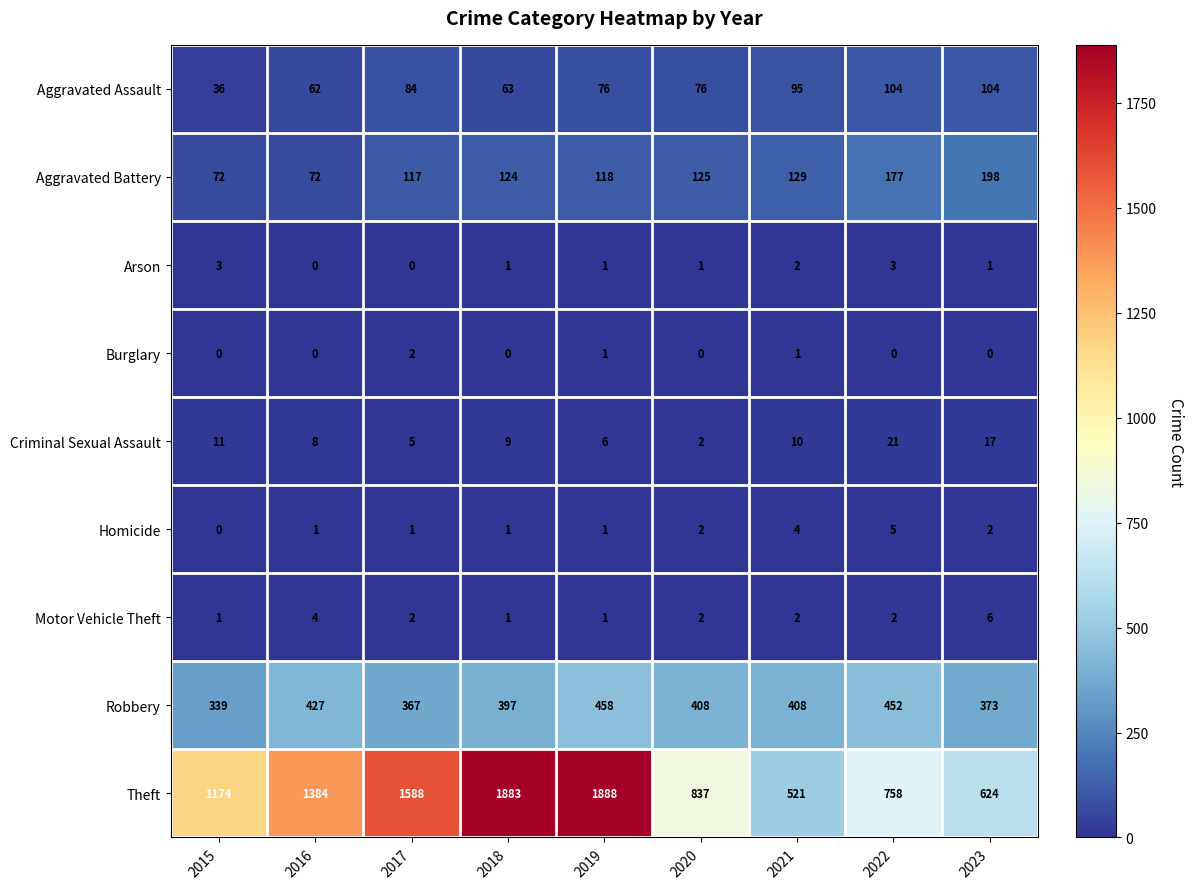

Is it true that Aggravated Battery equals 154 at 2019?

False